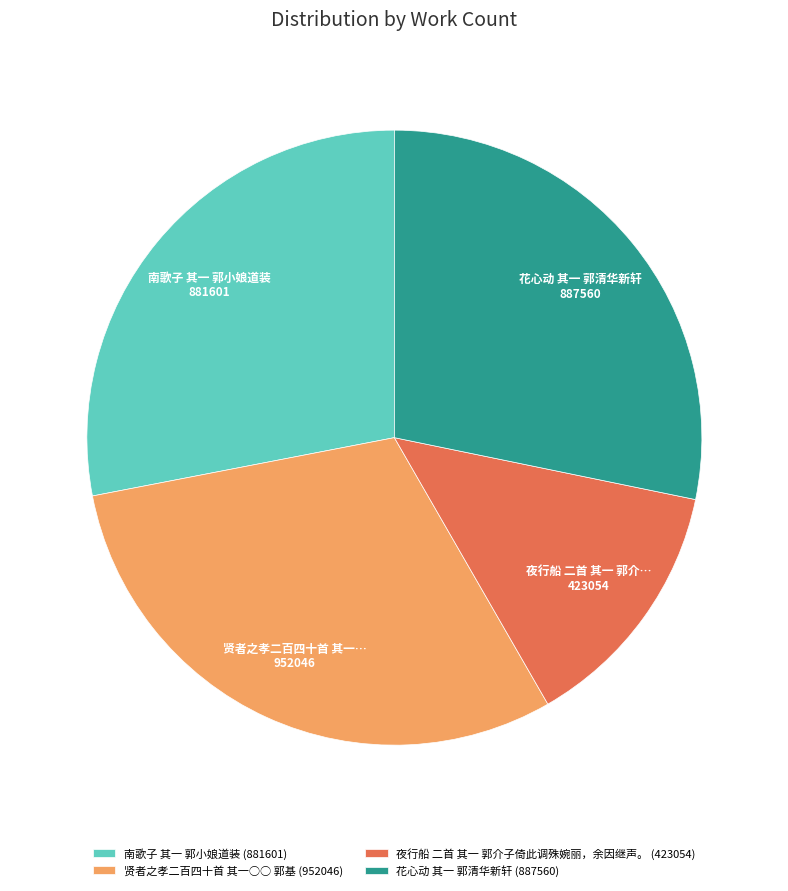

Is it true that 夜行船 二首 其一 郭介子倚此调殊婉丽，余因继声。 is 13% of the pie?

True